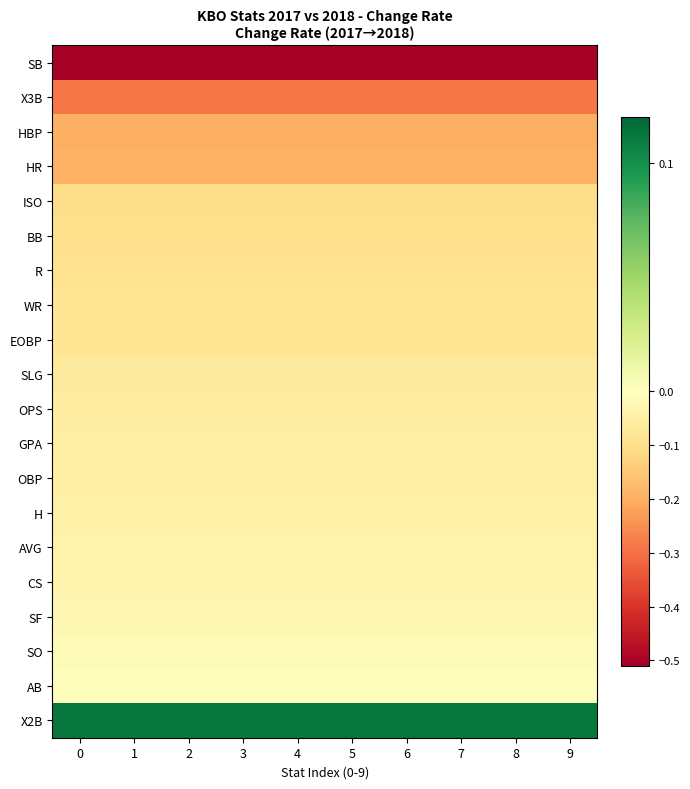

Which has a higher value, 7 or 2?

7